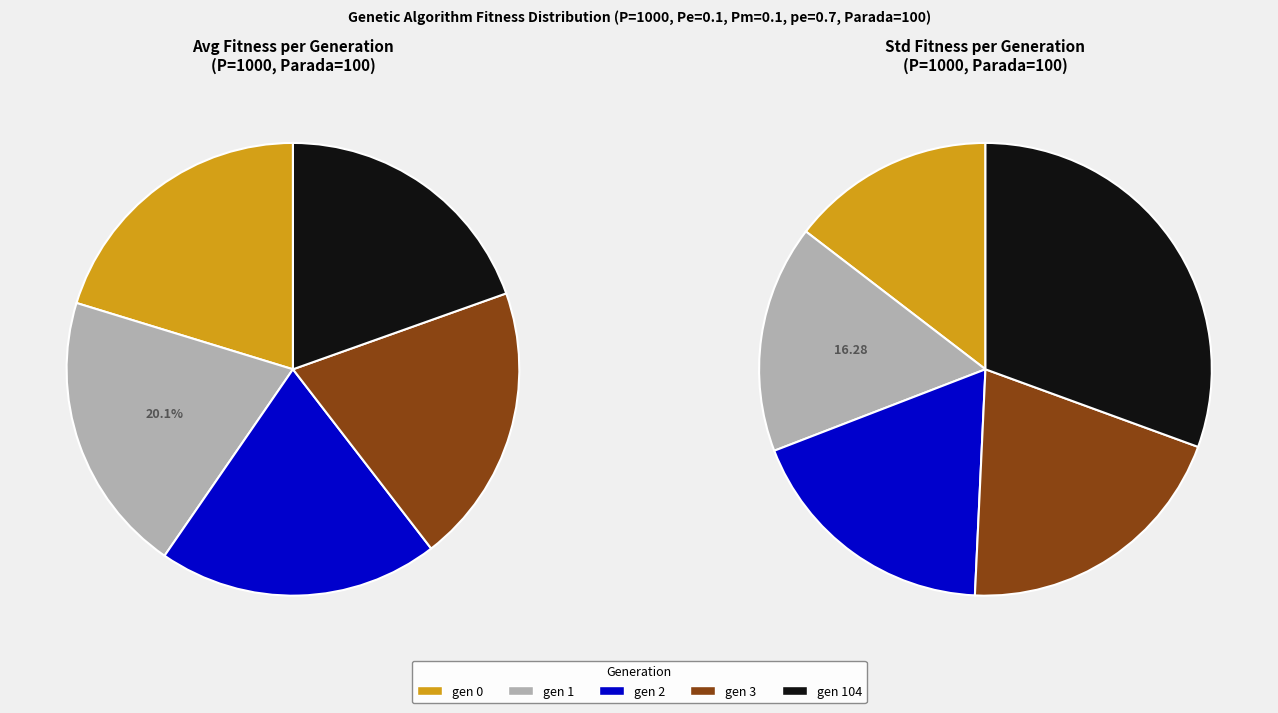

Is there any slice that represents more than half of the pie?

No